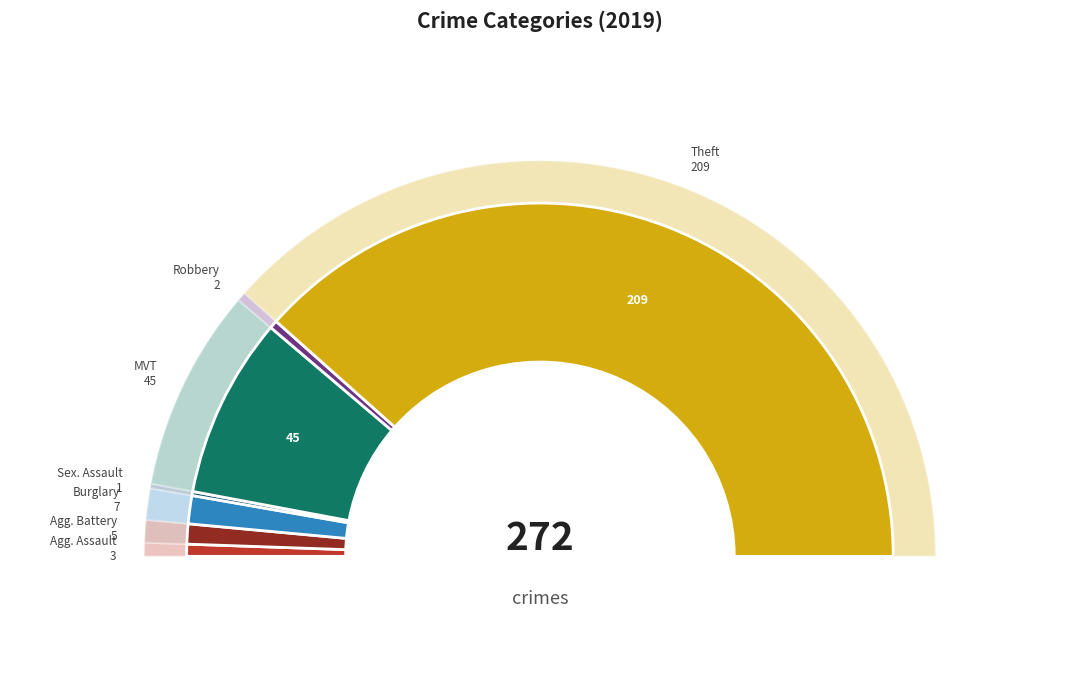

Rank the categories by value from highest to lowest.

Theft, Motor Vehicle Theft, Burglary, Aggravated Battery, Aggravated Assault, Robbery, Criminal Sexual Assault